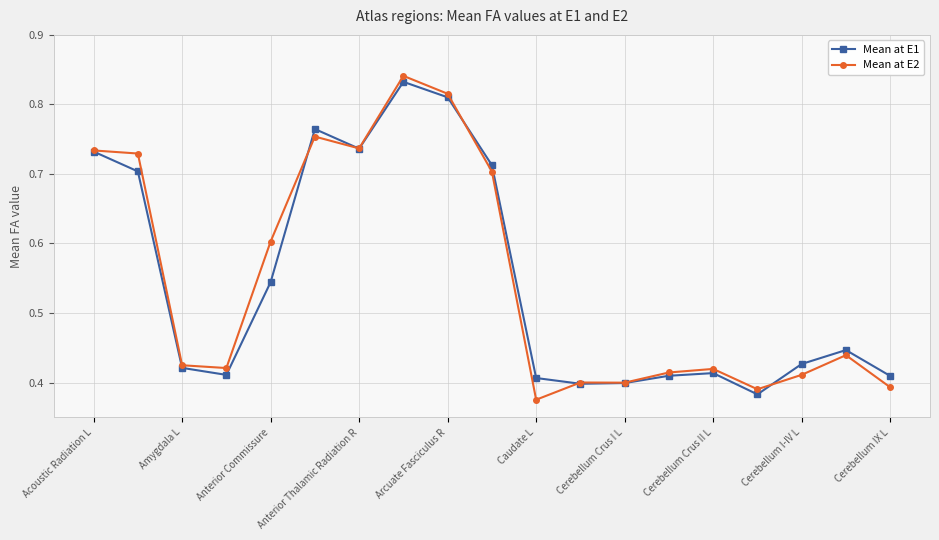

How many Mean at E1 values are between 0 and 1?

19